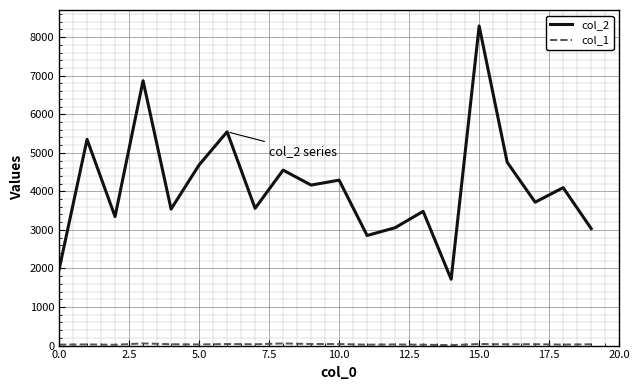

Which series has the largest range (max minus min)?

col_2